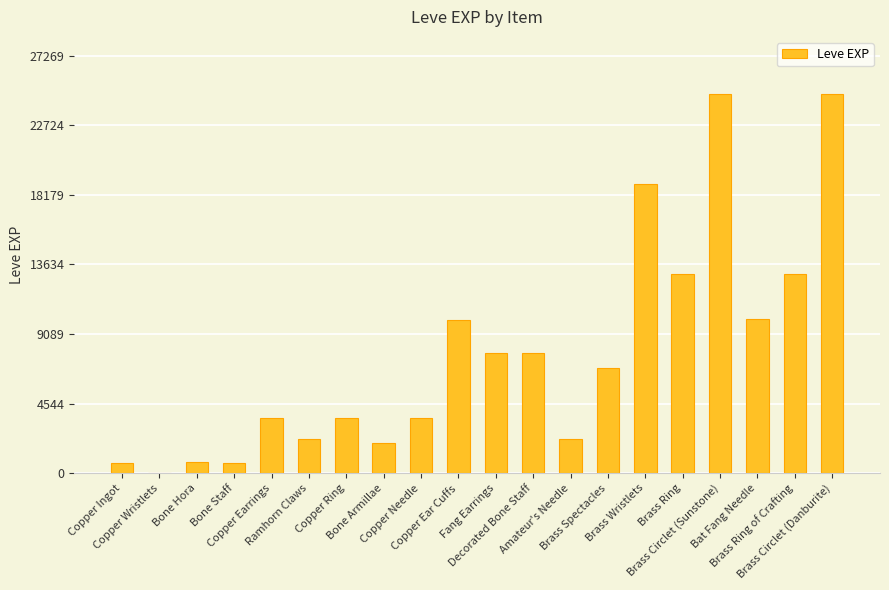

What is the sum of all values?

156521